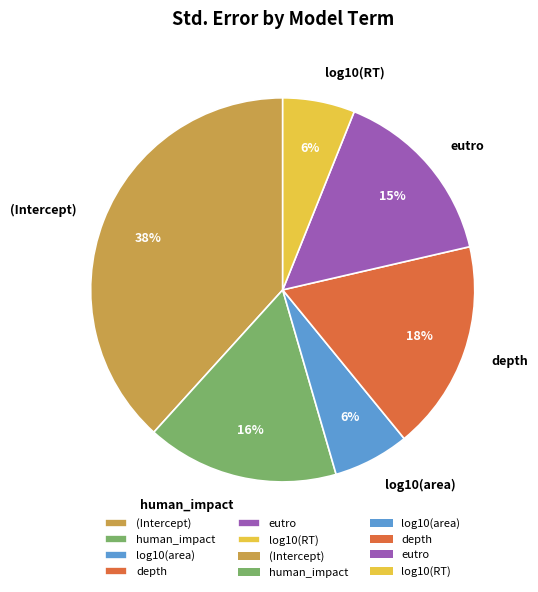

To the nearest percent, what is the average slice percentage?

17%